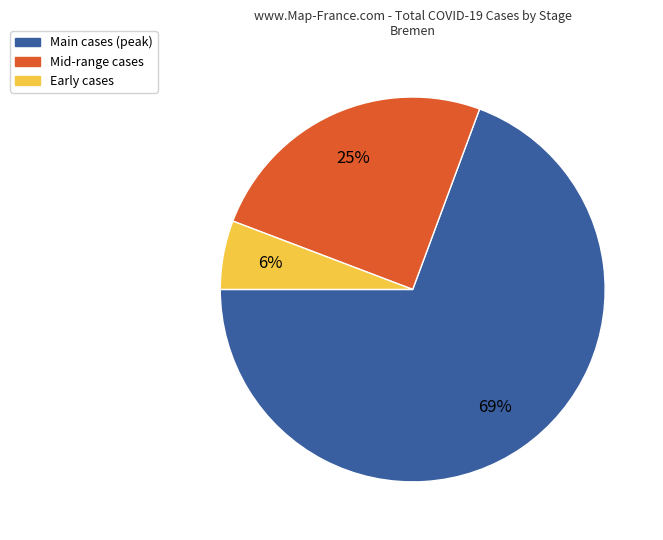

Is there a majority slice in this chart?

Yes